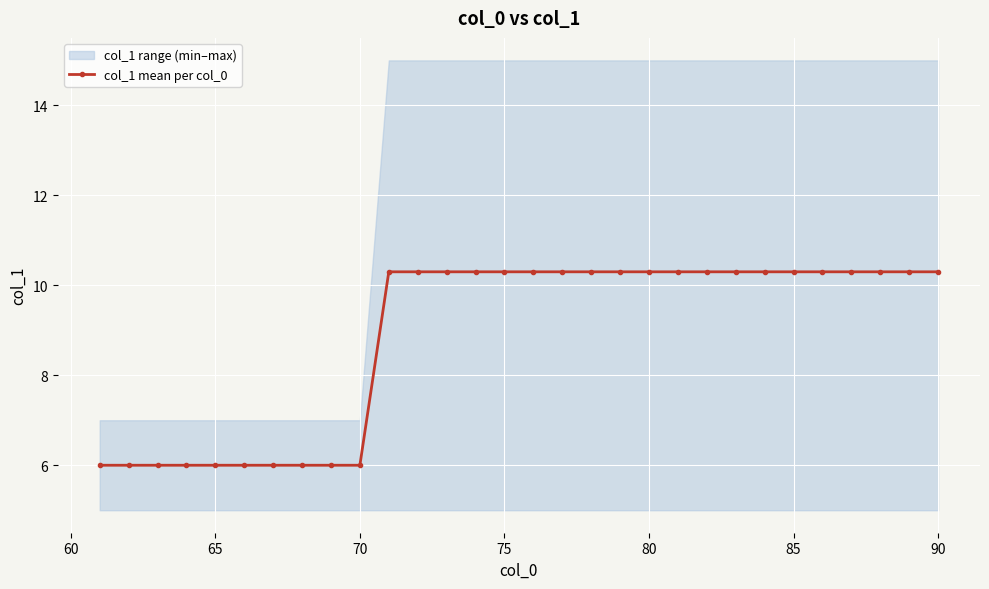

What is the minimum value for col_1 mean per col_0?

6.0